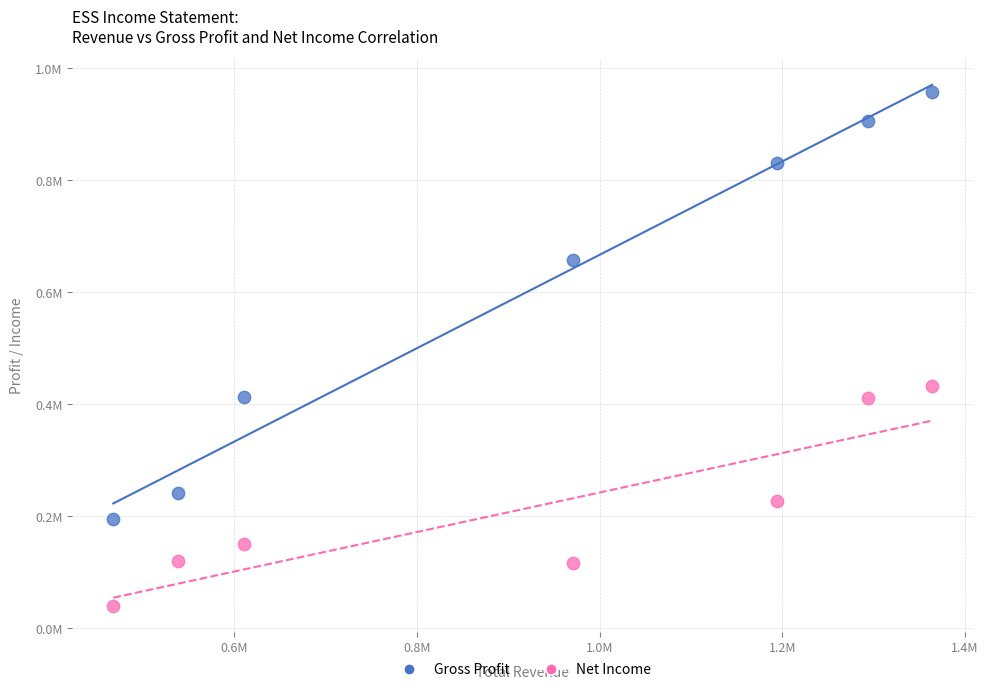

Which series has the largest Y range (max minus min)?

Gross Profit